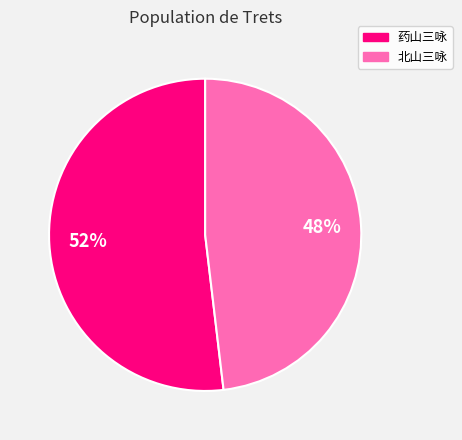

Is there a majority slice in this chart?

Yes